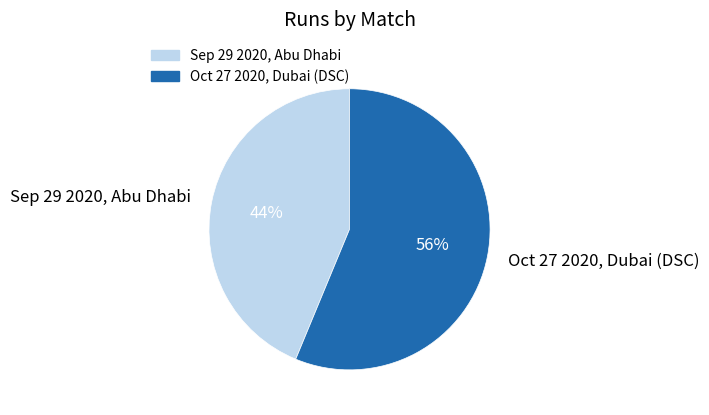

How many slices are in this pie chart?

2